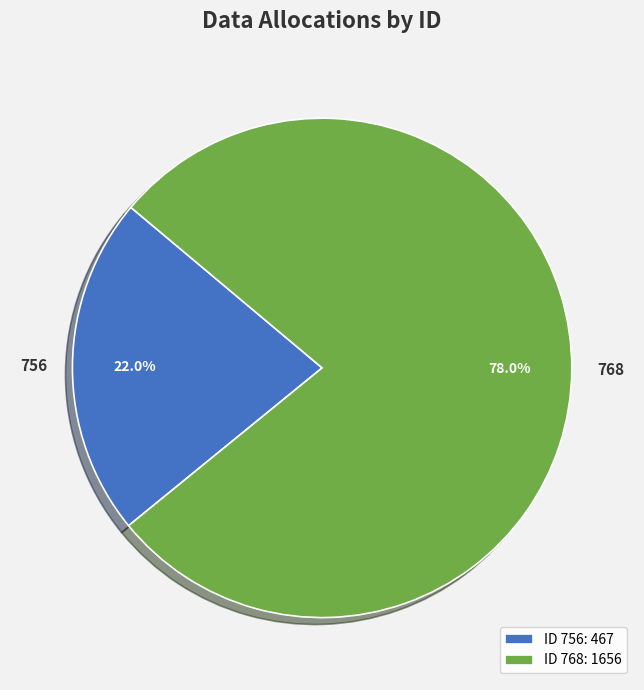

To the nearest percent, what portion does 768 represent?

78%